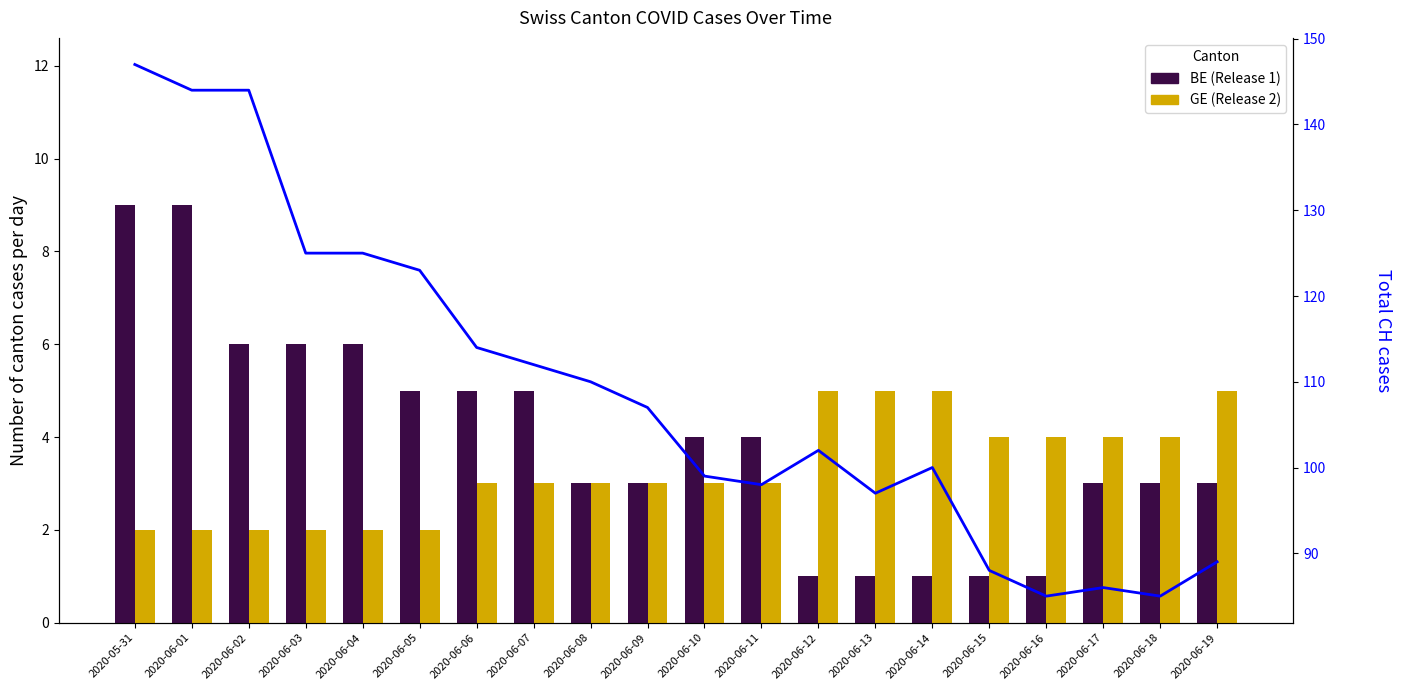

Which category has the lowest value in the GE (Release 2) series?

2020-05-31